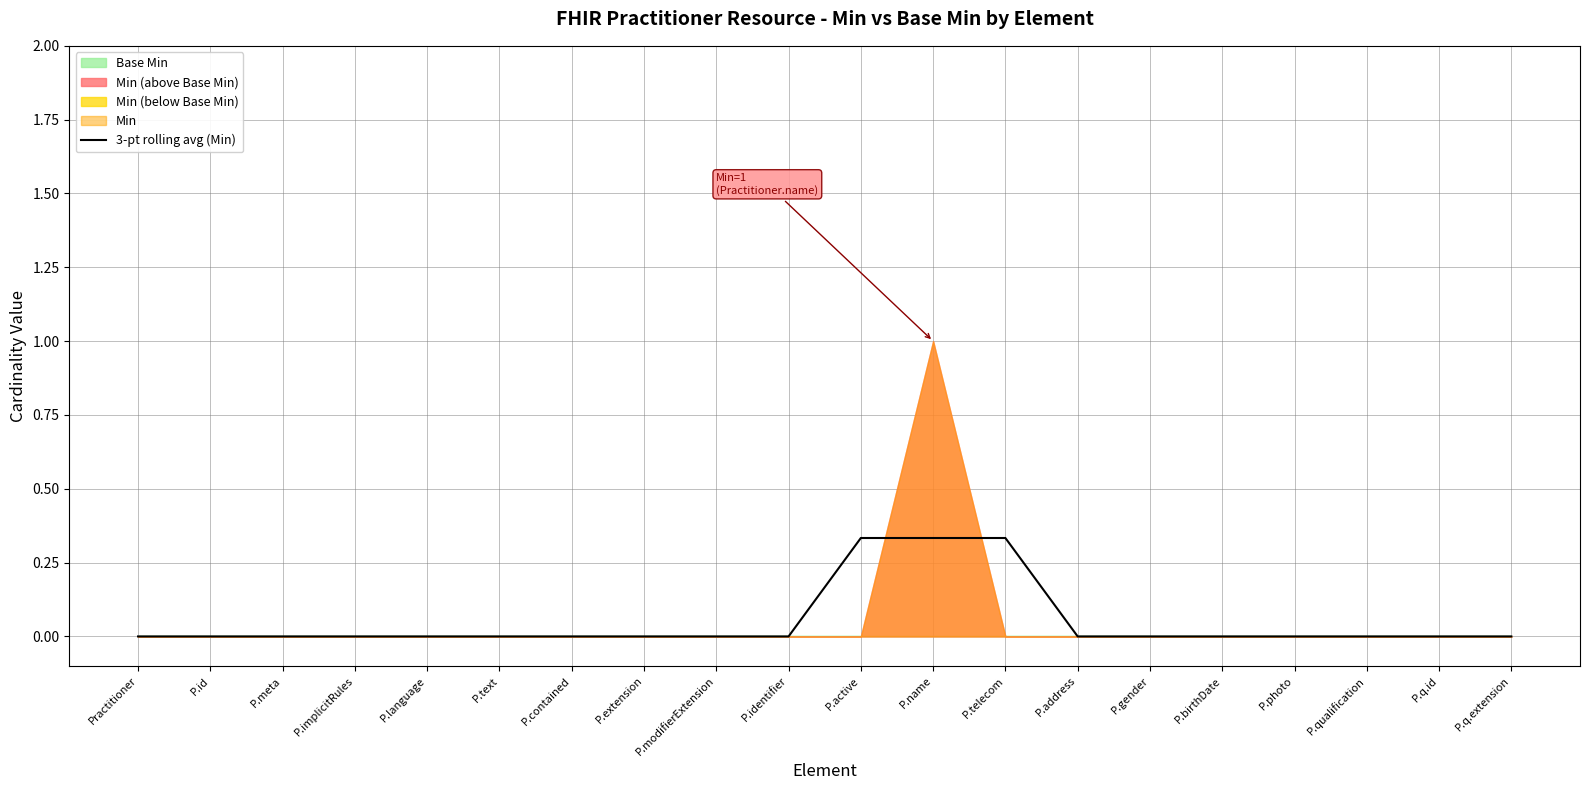

True or false: the data shows 0.0 at P.modifierExtension.

True